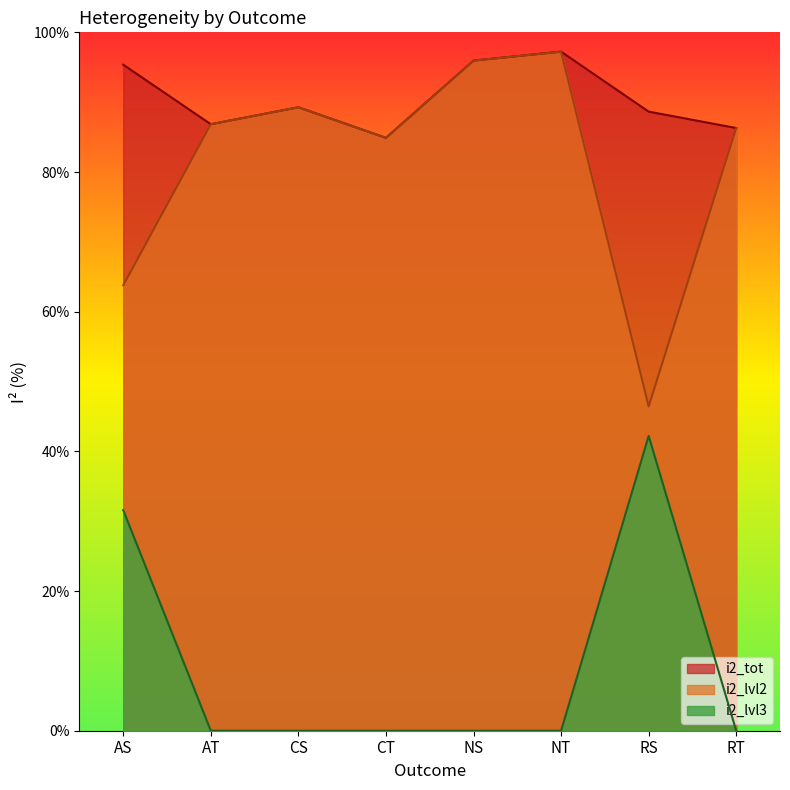

Reading left to right, what are all the values shown in this chart?

i2_tot: 95.4	86.8	89.3	84.9	96.0	97.2	88.6	86.3
i2_lvl2: 63.8	86.8	89.3	84.9	96.0	97.2	46.4	86.3
i2_lvl3: 31.6	0.0	0.0	0.0	0.0	0.0	42.2	0.0